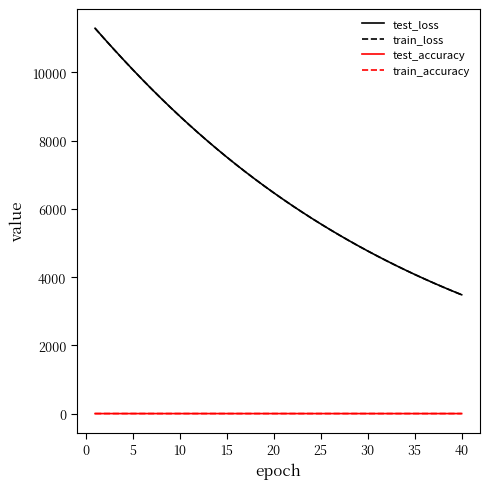

How many distinct data groups are displayed?

4